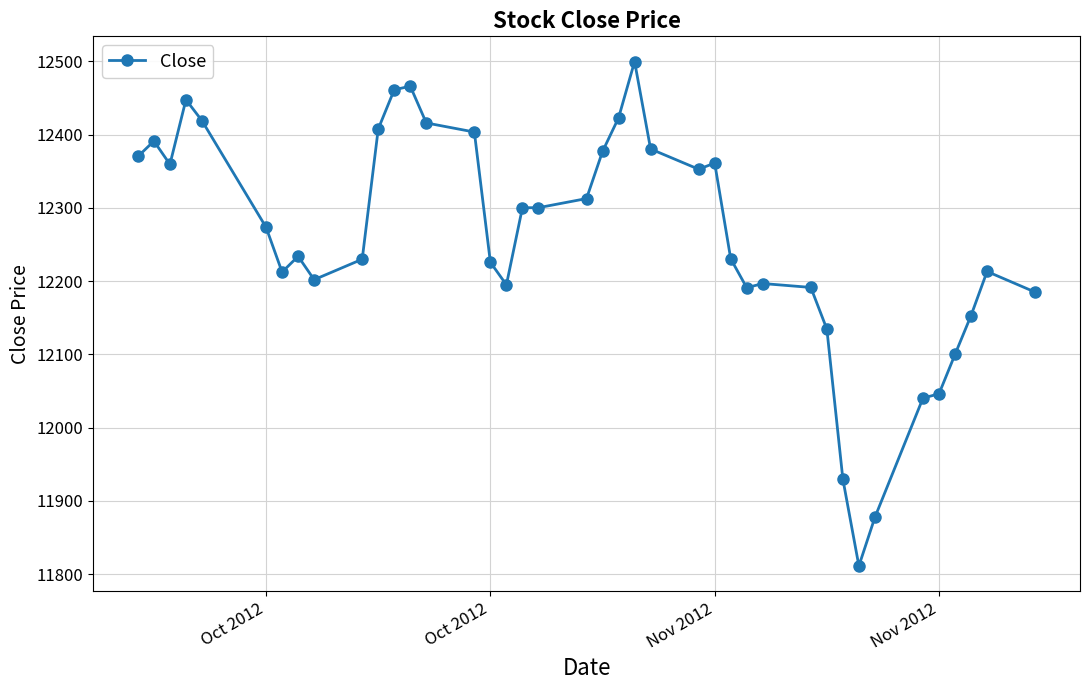

What is the difference between the maximum and minimum values?

688.4